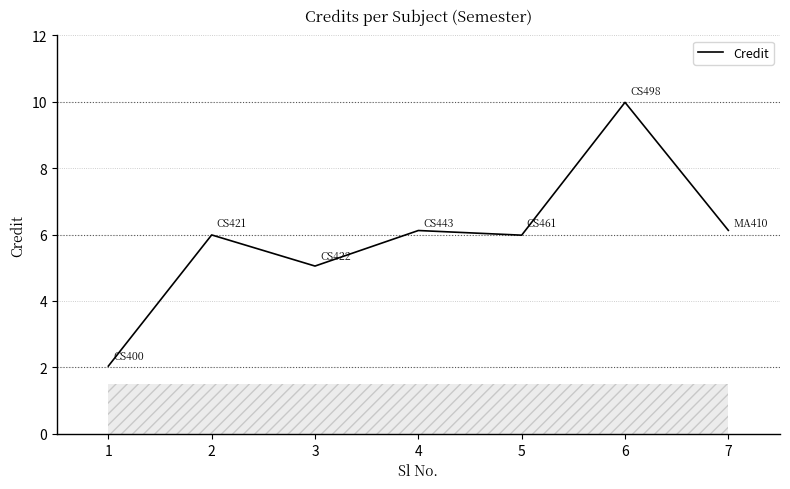

Where is the first local minimum?

3